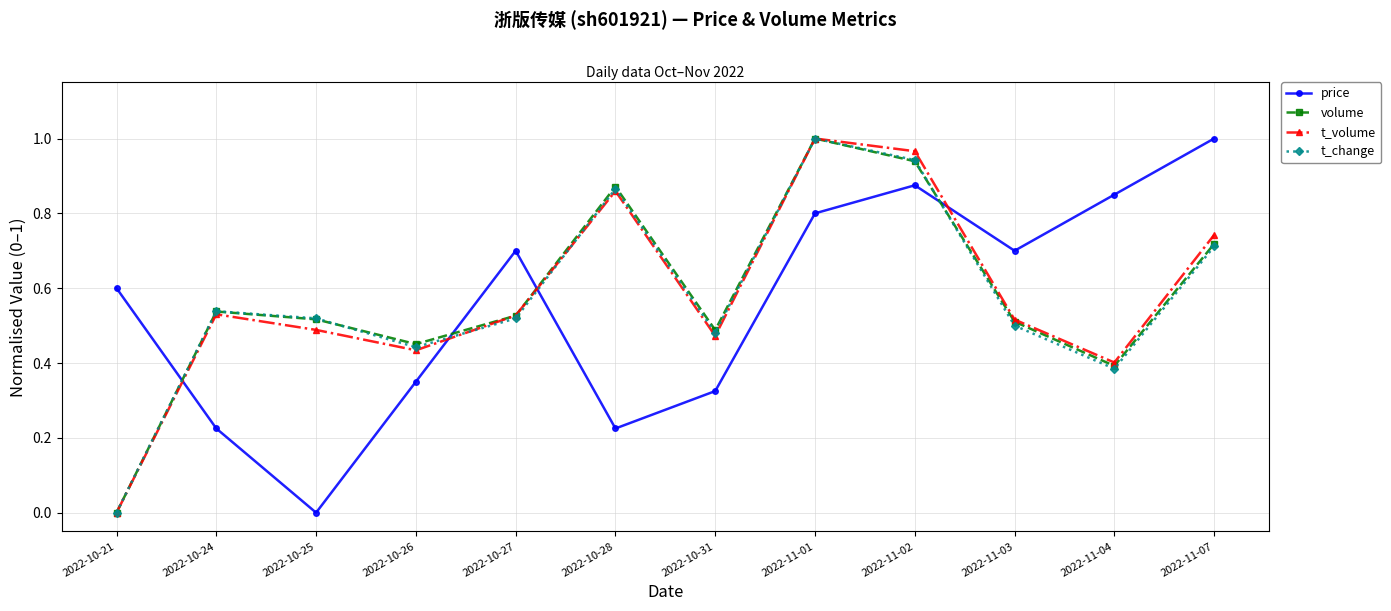

At which category does t_change reach its first local valley?

2022-10-26